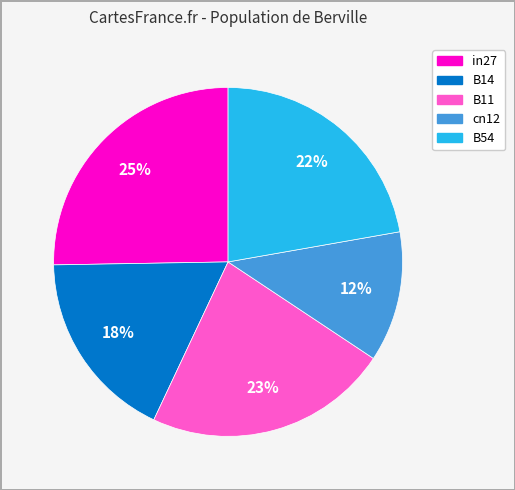

Which has a higher value, cn12 or in27?

in27